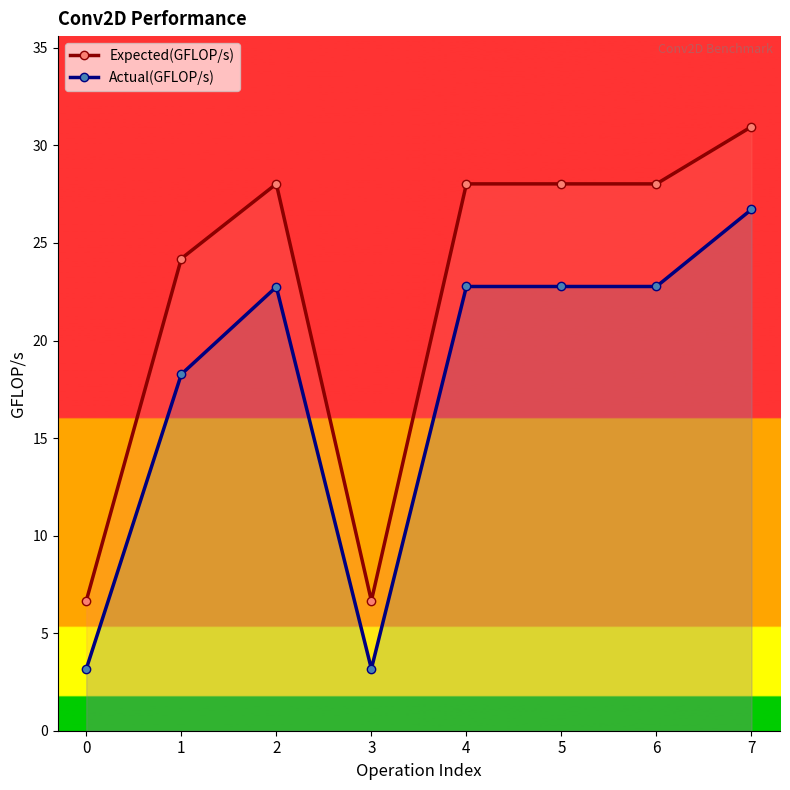

At which label is Actual(GFLOP/s) closest to 14?

1